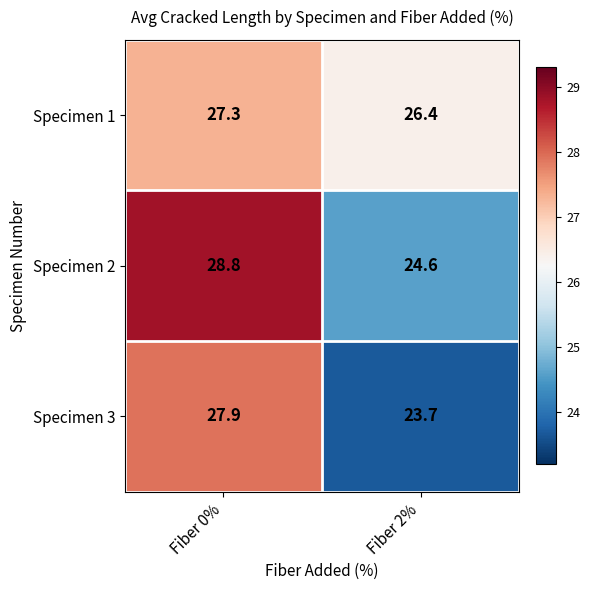

What is the total value across all series at Fiber 0%?

84.0